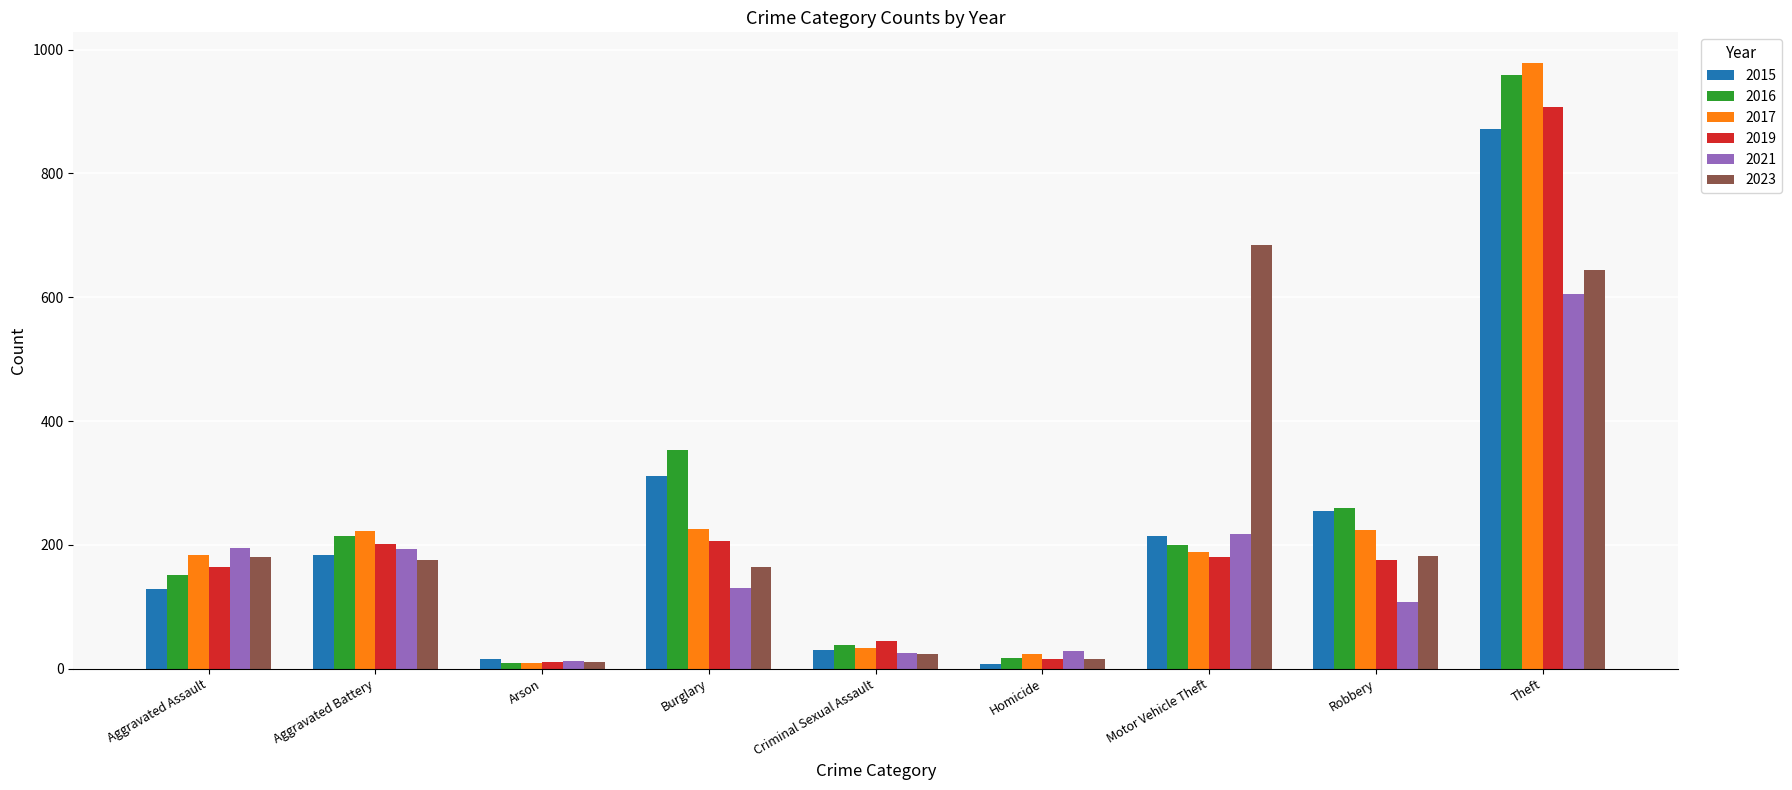

At how many categories does at least one series exceed 100?

6